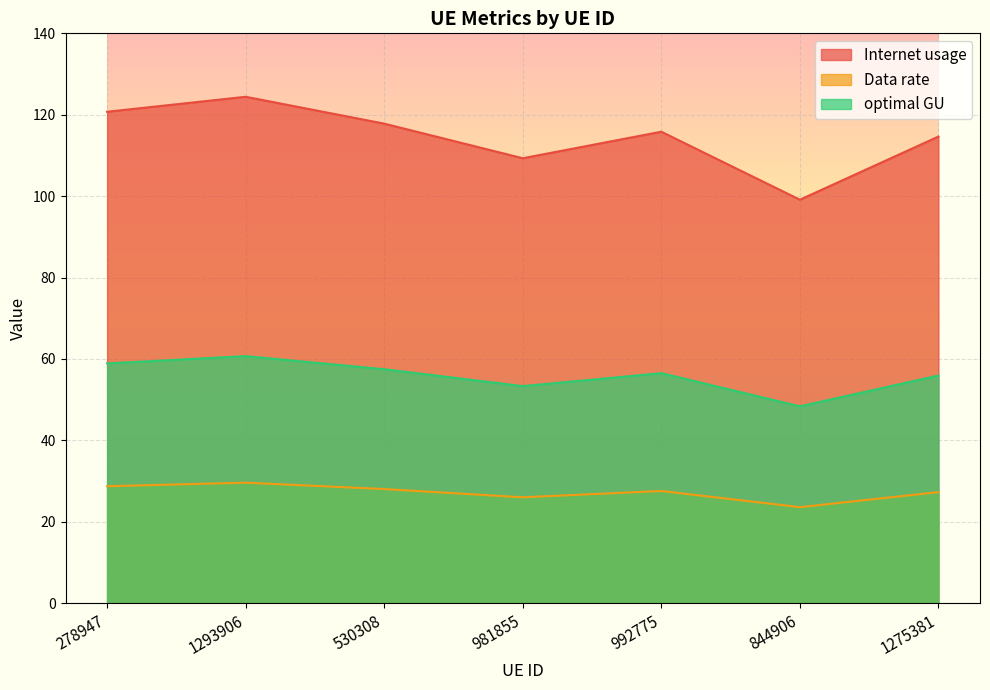

True or false: optimal GU has more than 0 interior local peaks.

True